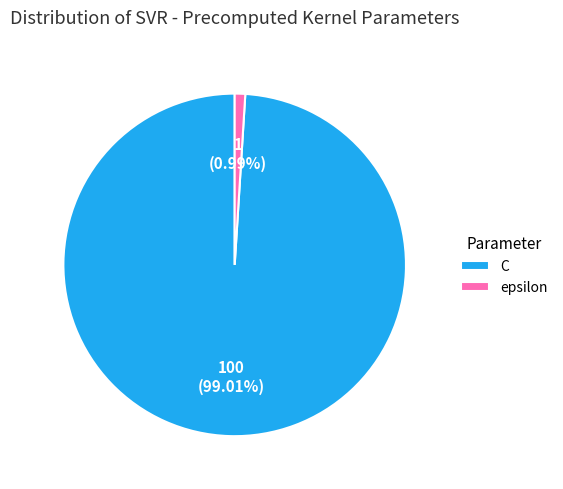

True or false: epsilon accounts for 1% of the total.

True